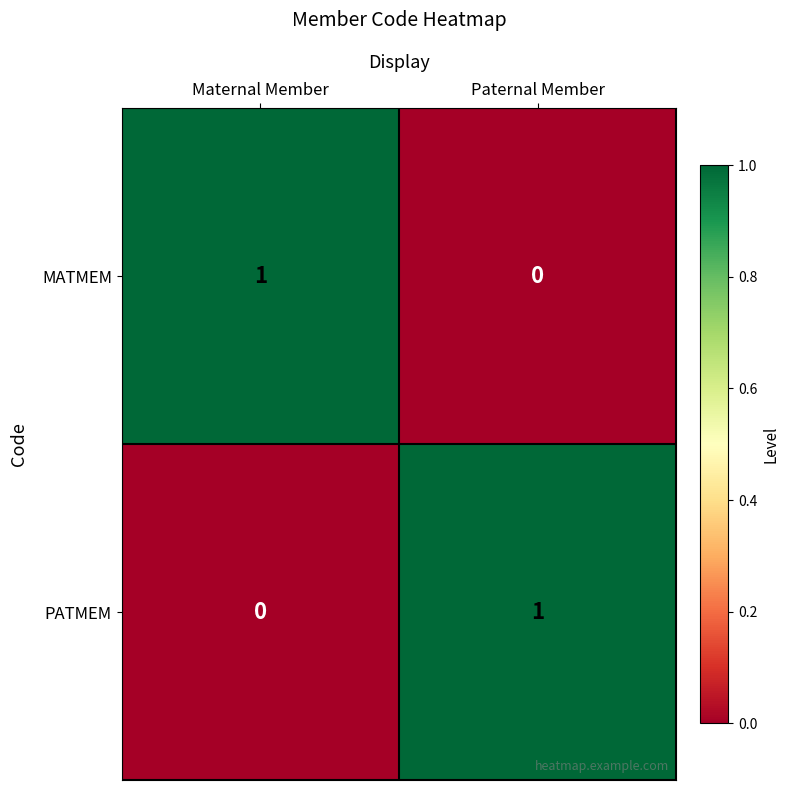

The PATMEM series shows 0 at Paternal Member. True or false?

False